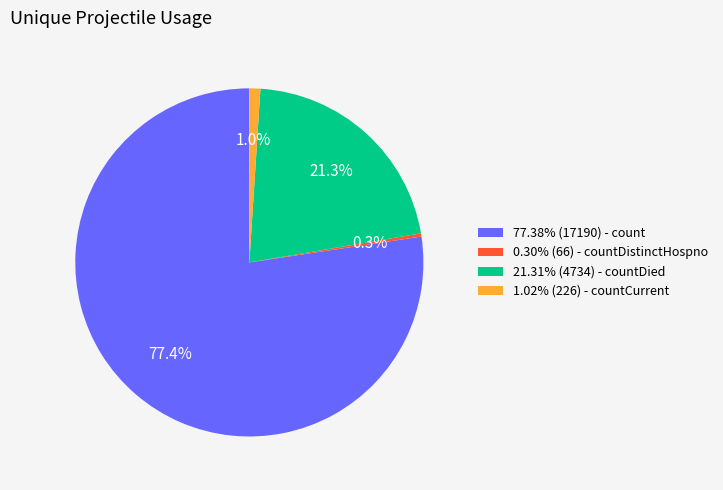

Do 0.30% (66) - countDistinctHospno and 1.02% (226) - countCurrent together represent more than half of the pie?

No